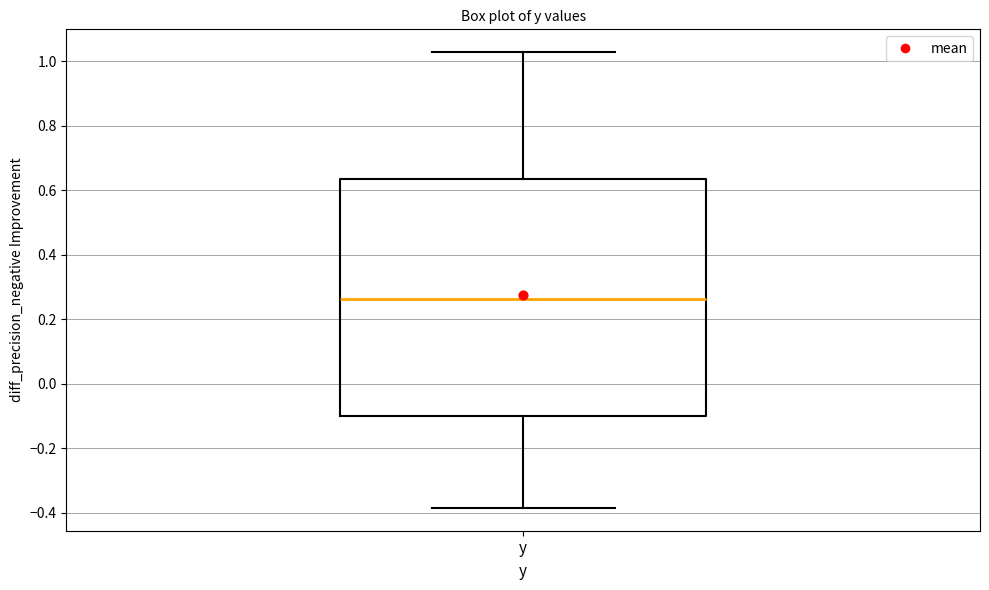

Transcribe this box plot: give where the median line is, the range the box spans, and where the two whiskers end, as read against the y-axis. The values are not printed on the chart, so give them approximately, as read against the axis.

median 0.26, box -0.10 to 0.64, whiskers -0.38 to 1.02